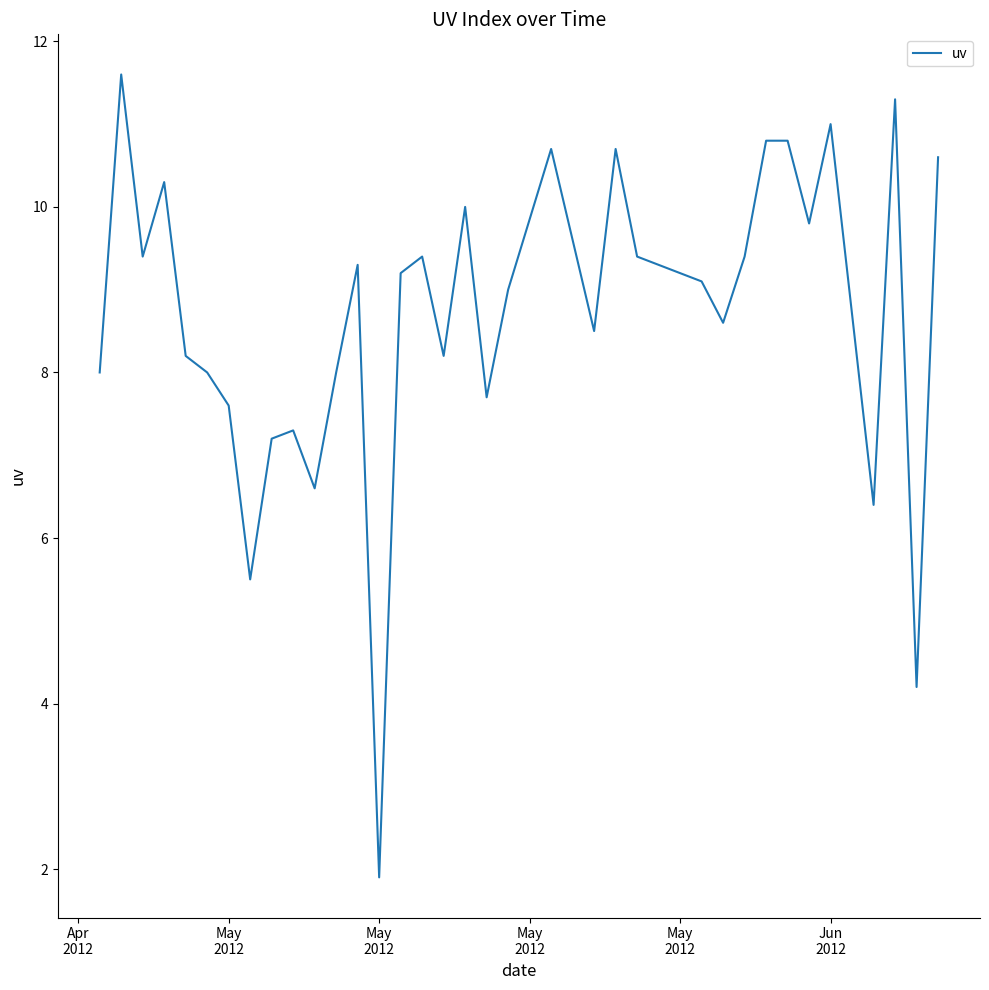

Reading left to right, what are all the values shown in this chart?

8.0	11.6	9.4	10.3	8.2	8.0	7.6	5.5	7.2	7.3	6.6	8.0	9.3	1.9	9.2	9.4	8.2	10.0	7.7	9.0	10.7	8.5	10.7	9.4	9.1	8.6	9.4	10.8	10.8	9.8	11.0	6.4	11.3	4.2	10.6